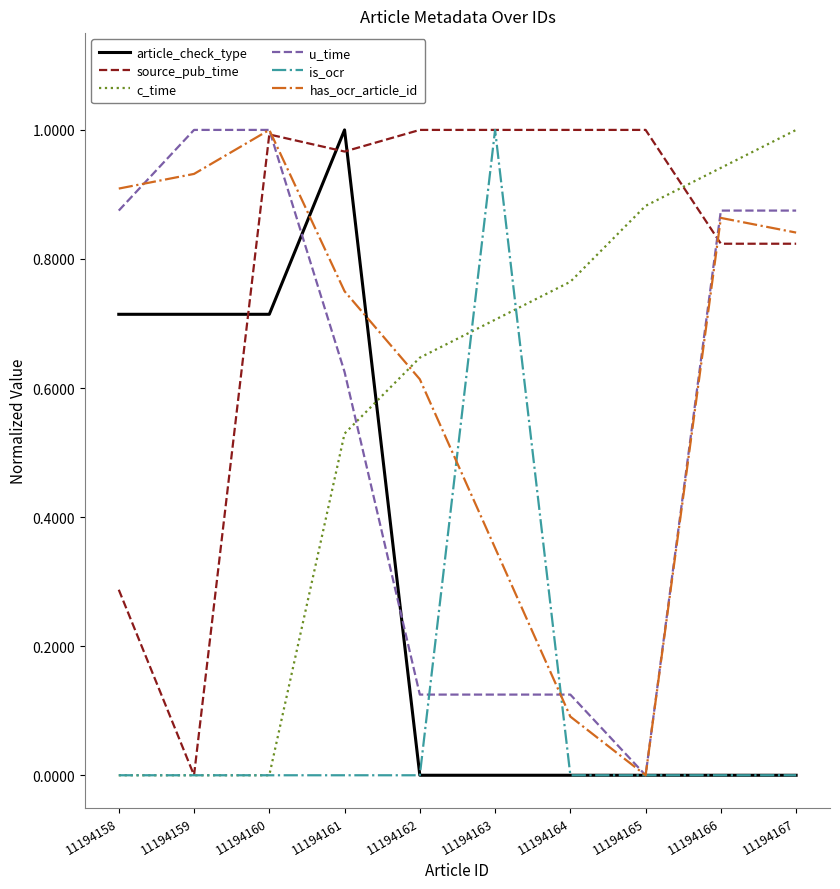

True or false: c_time has a value of 1.8 at 11194167.

False